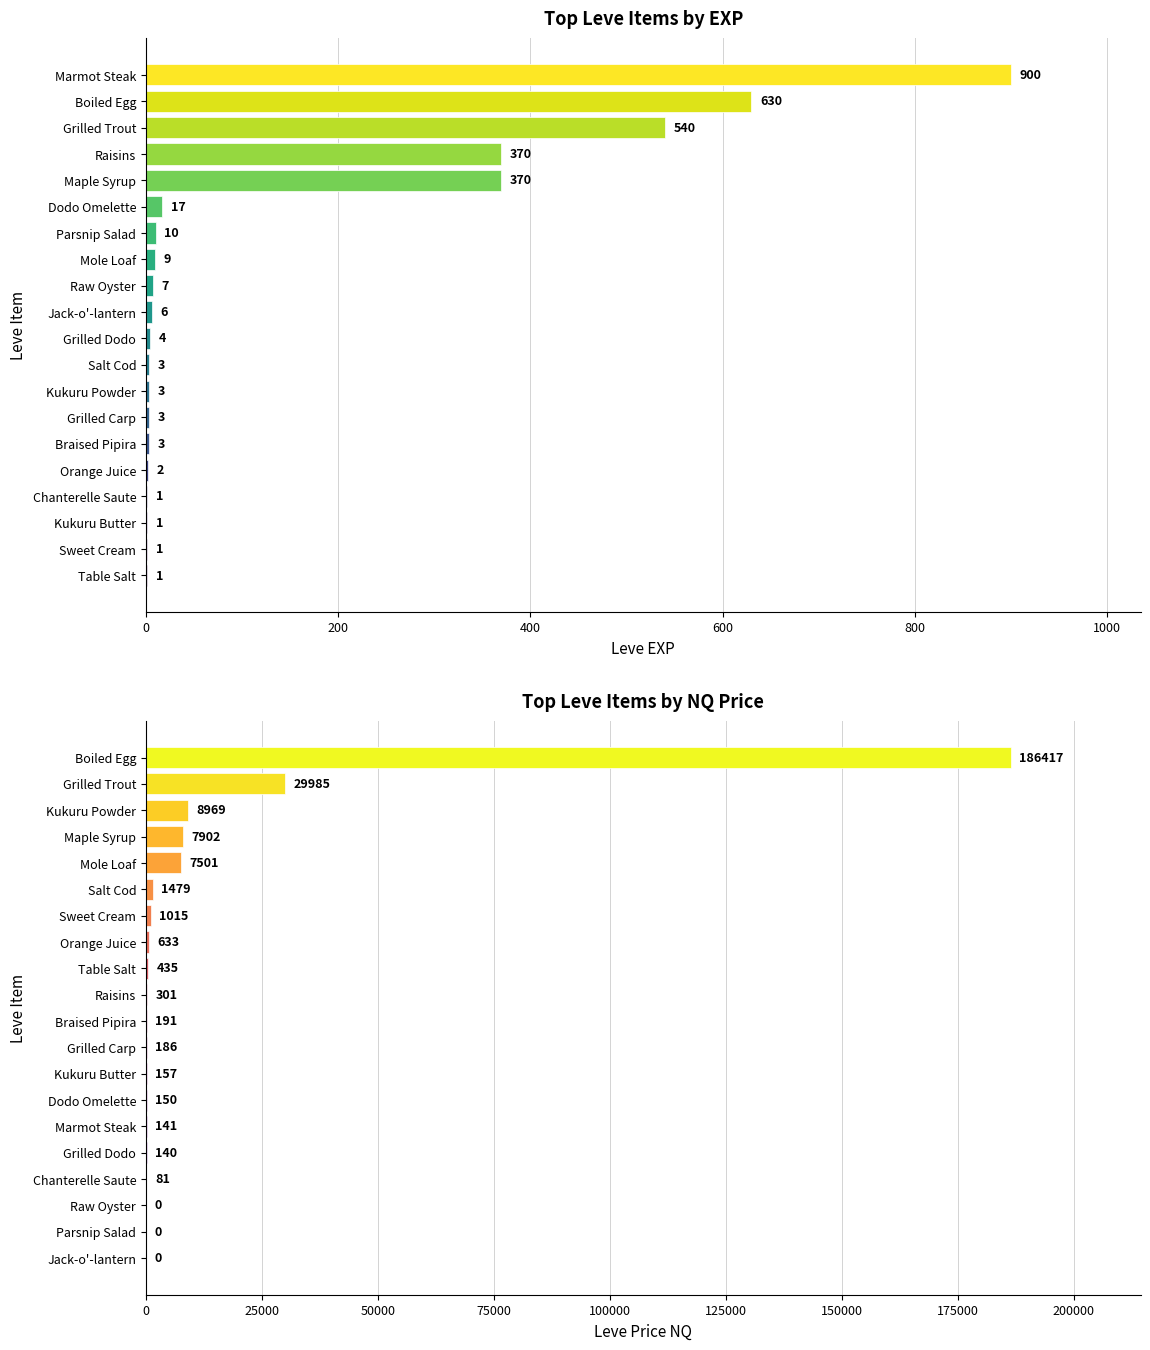

Rank the series by their maximum value, from lowest to highest.

Leve EXP, LevePriceNQ